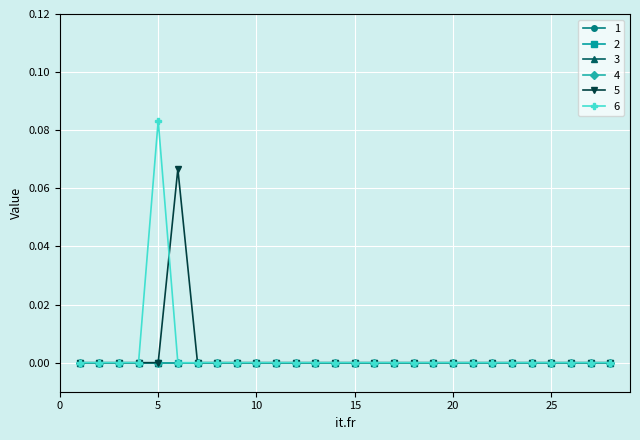

Does the chart have visible grid lines?

Yes